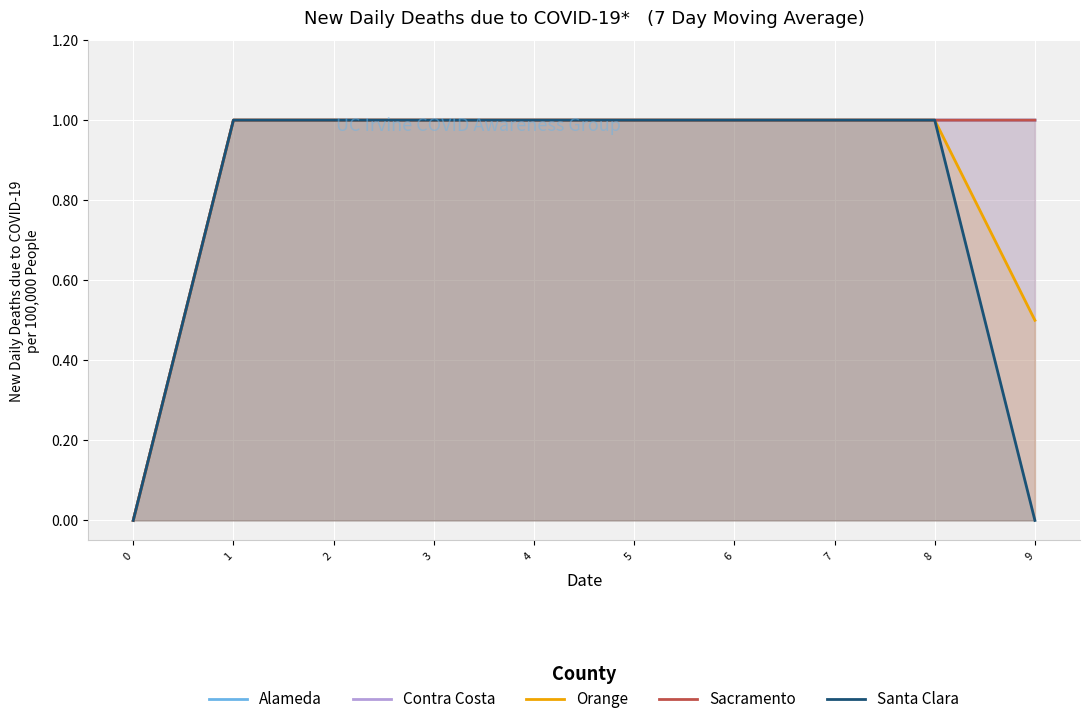

Which label corresponds to the largest value in the chart?

1